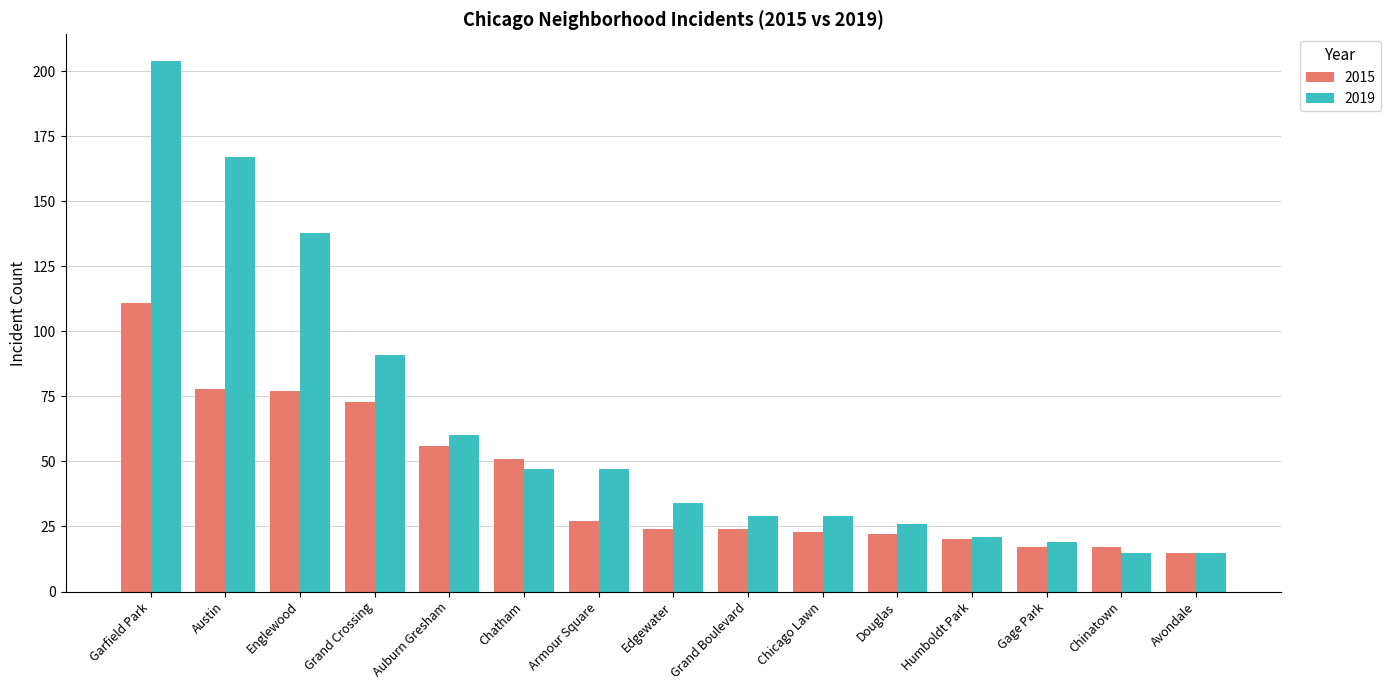

Which series has the widest spread of values?

2019